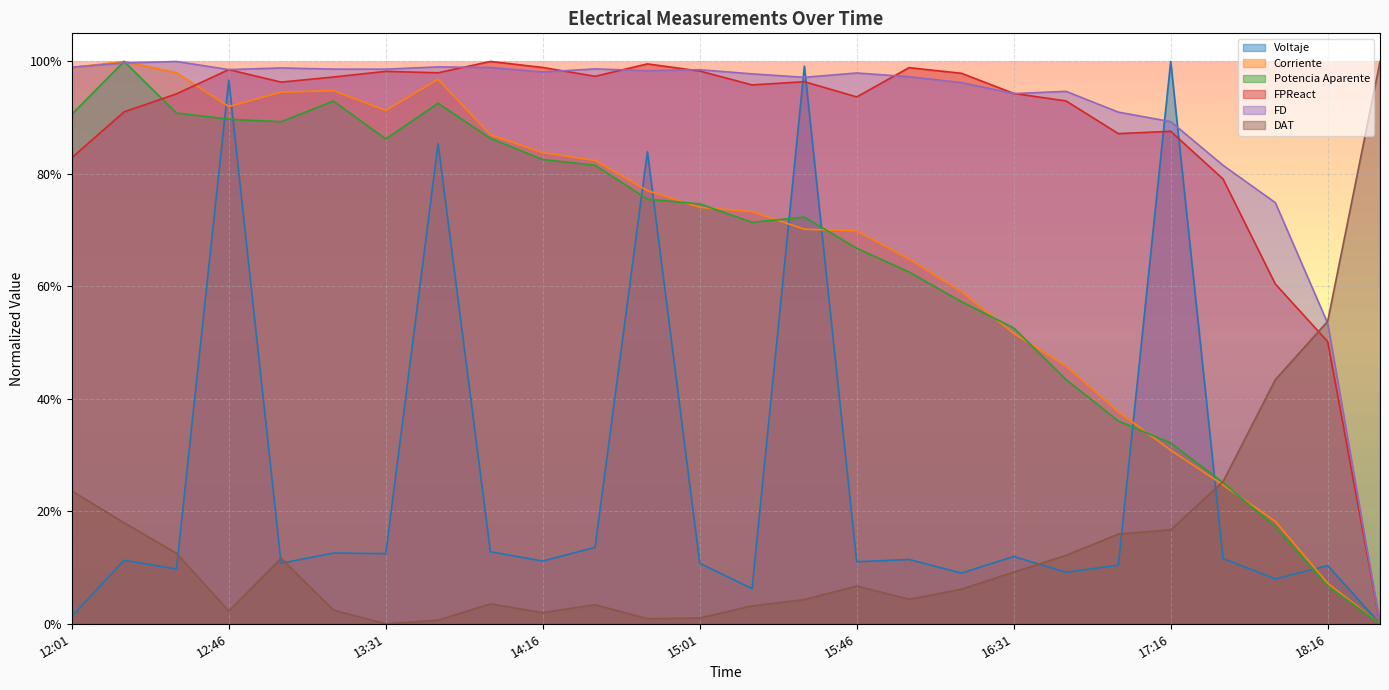

Which series has the largest total across all categories?

FD